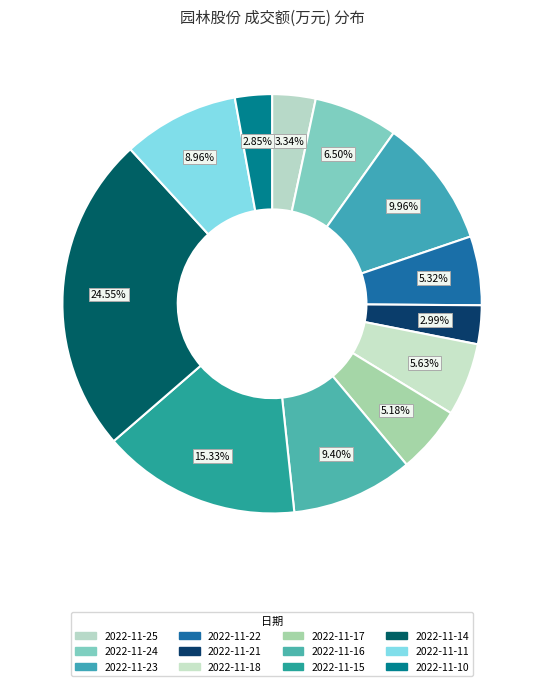

How many slices are in this pie chart?

12